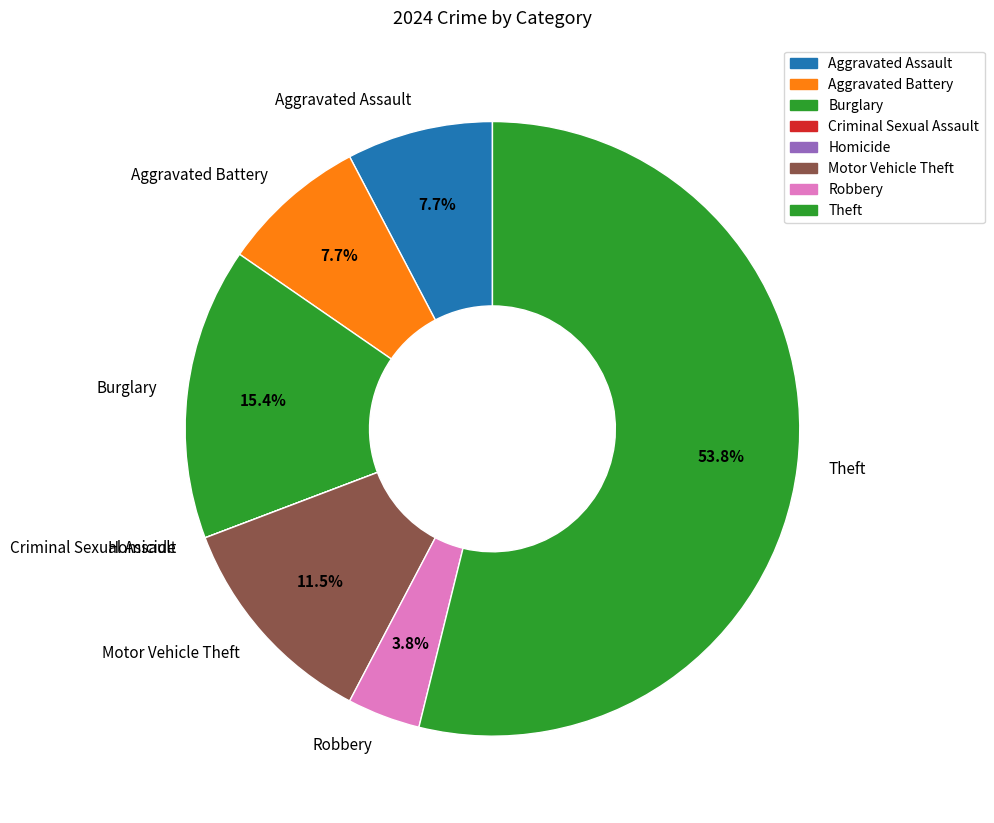

To the nearest percent, what is the difference between the largest and smallest slice percentages?

54%